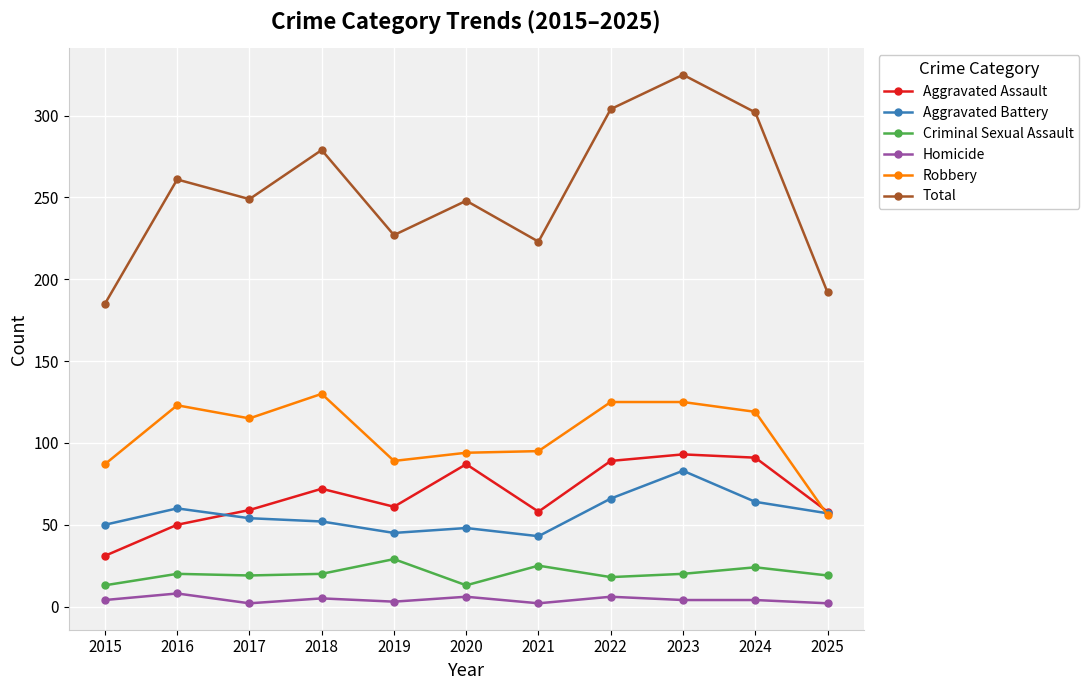

Which category has the highest value across all series?

2023